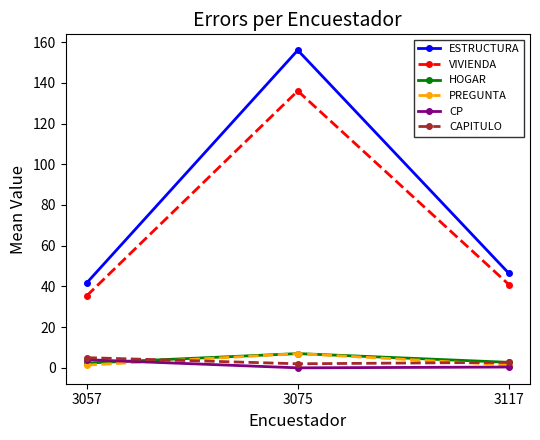

What is the average value of the CP series?

1.5